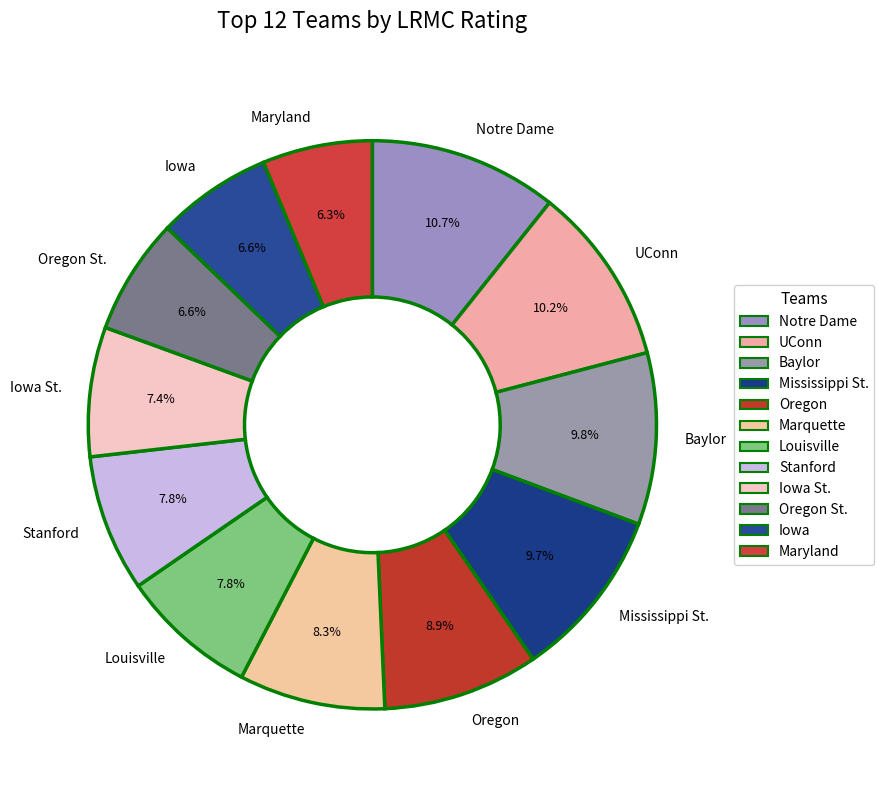

True or false: Oregon accounts for 15% of the total.

False